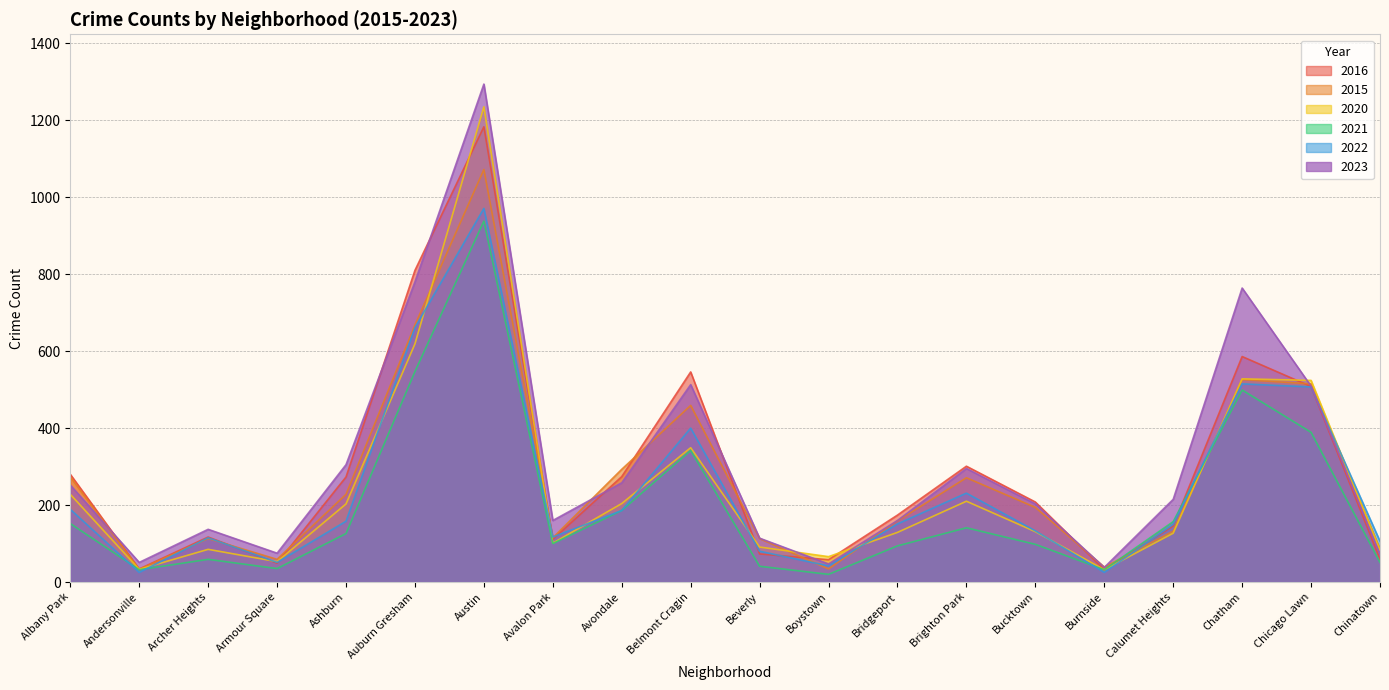

At which category does the chart reach its peak across all series?

Austin